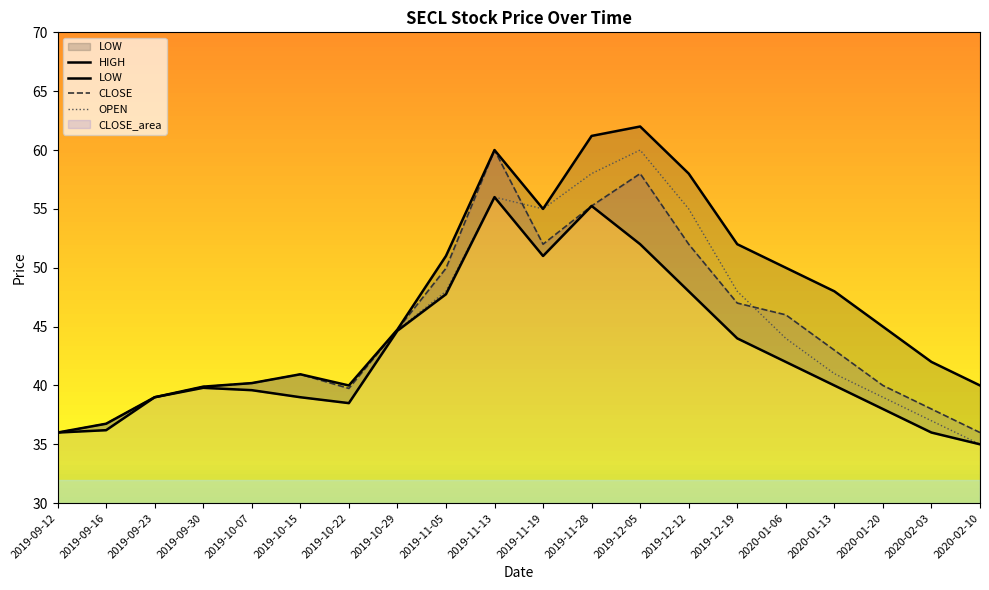

What is the sum of the OPEN values at 2019-10-22 and 2020-01-20?

77.5